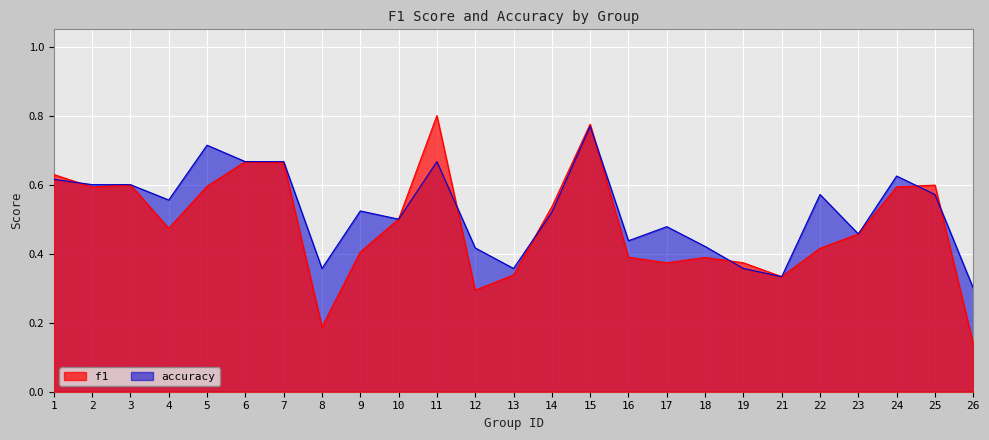

Reading left to right, extract all data points from this chart.

f1: 0.6	0.6	0.6	0.5	0.6	0.7	0.7	0.2	0.4	0.5	0.8	0.3	0.3	0.5	0.8	0.4	0.4	0.4	0.4	0.3	0.4	0.5	0.6	0.6	0.1
accuracy: 0.6	0.6	0.6	0.6	0.7	0.7	0.7	0.4	0.5	0.5	0.7	0.4	0.4	0.5	0.8	0.4	0.5	0.4	0.4	0.3	0.6	0.5	0.6	0.6	0.3